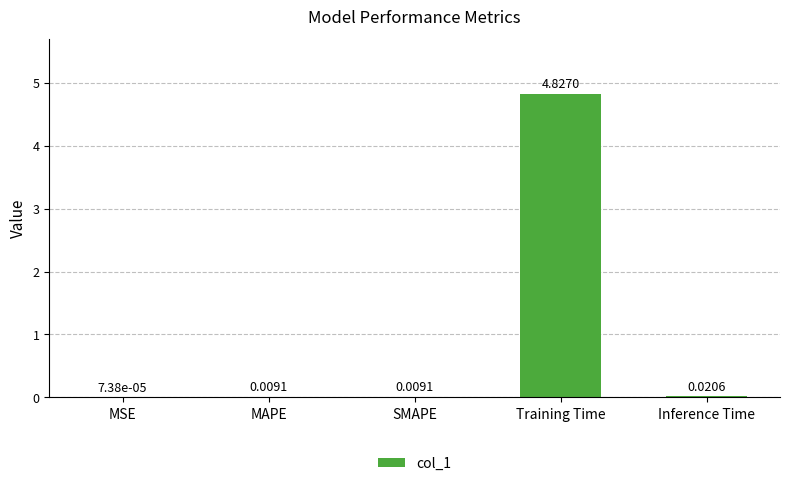

What is the change in value from MAPE to Training Time?

+4.8